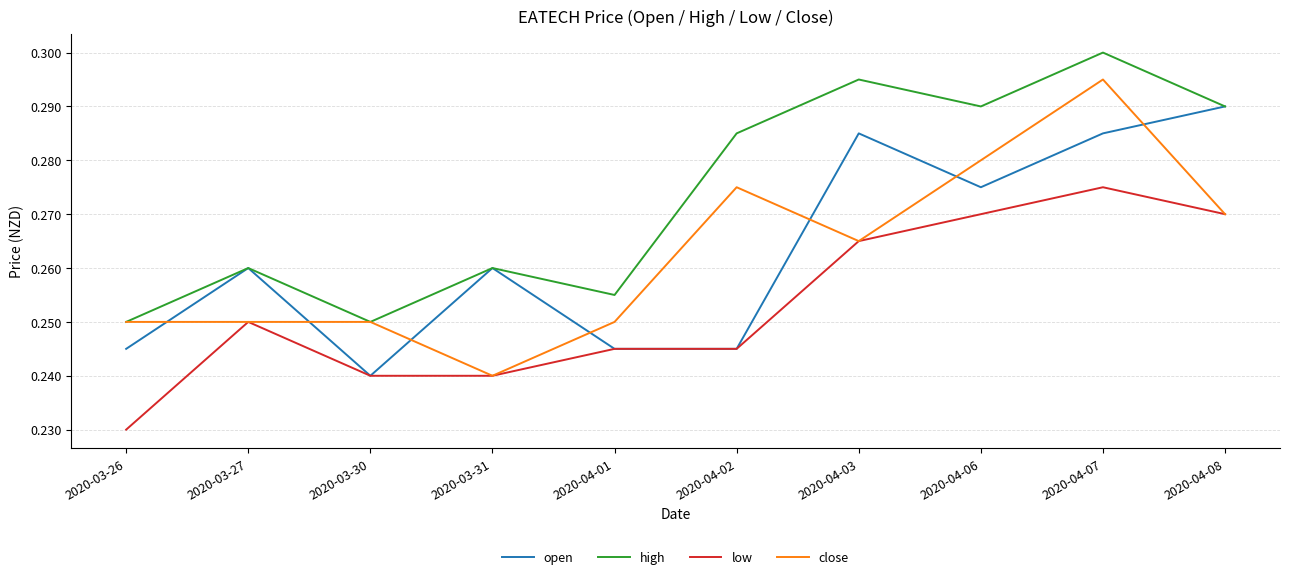

What position from the left is 2020-04-07?

9